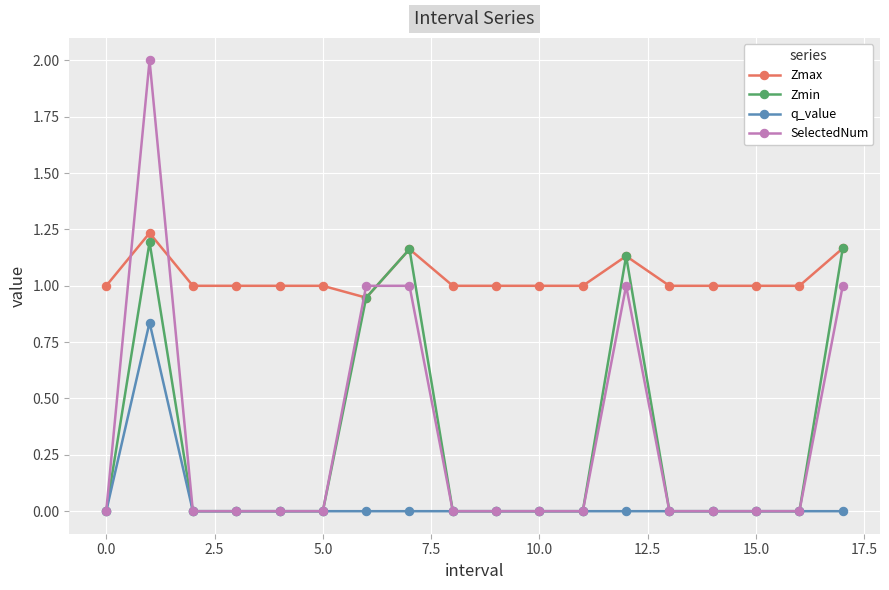

Count the number of data series in this chart.

4